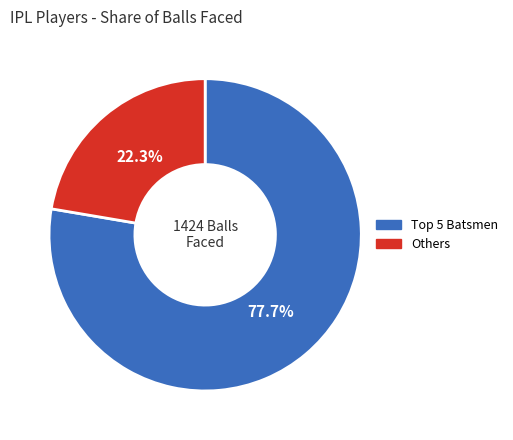

To the nearest percent, what is the average slice percentage?

50%